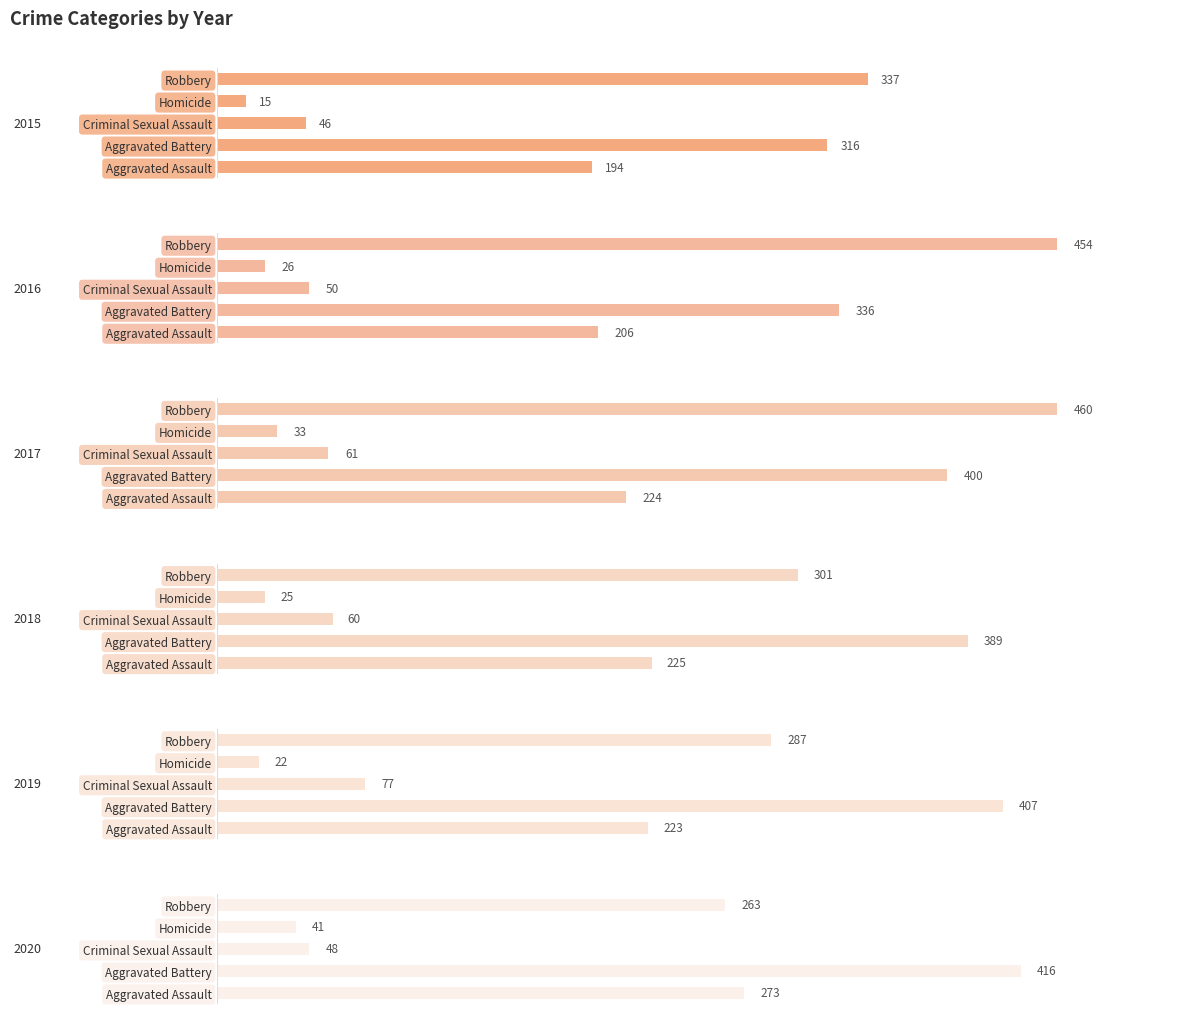

What is the difference between the highest and lowest values at Aggravated Battery?

100